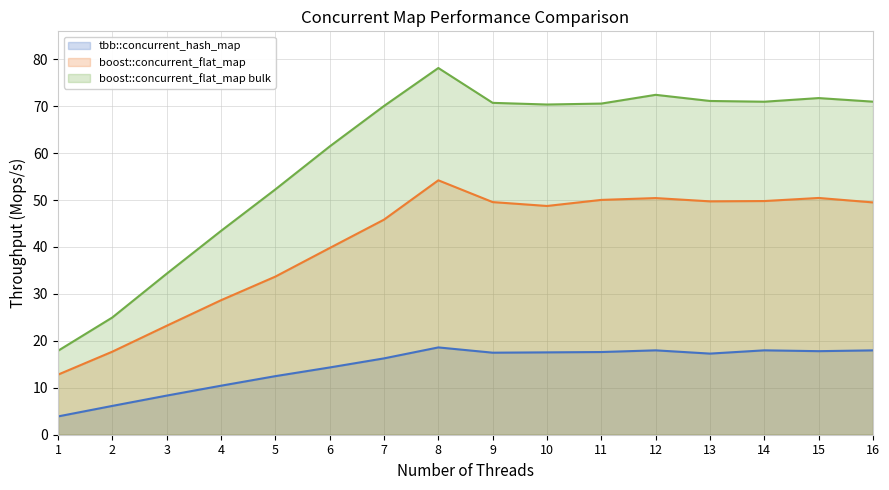

True or false: boost::concurrent_flat_map has a value of 73.2 at 15.

False